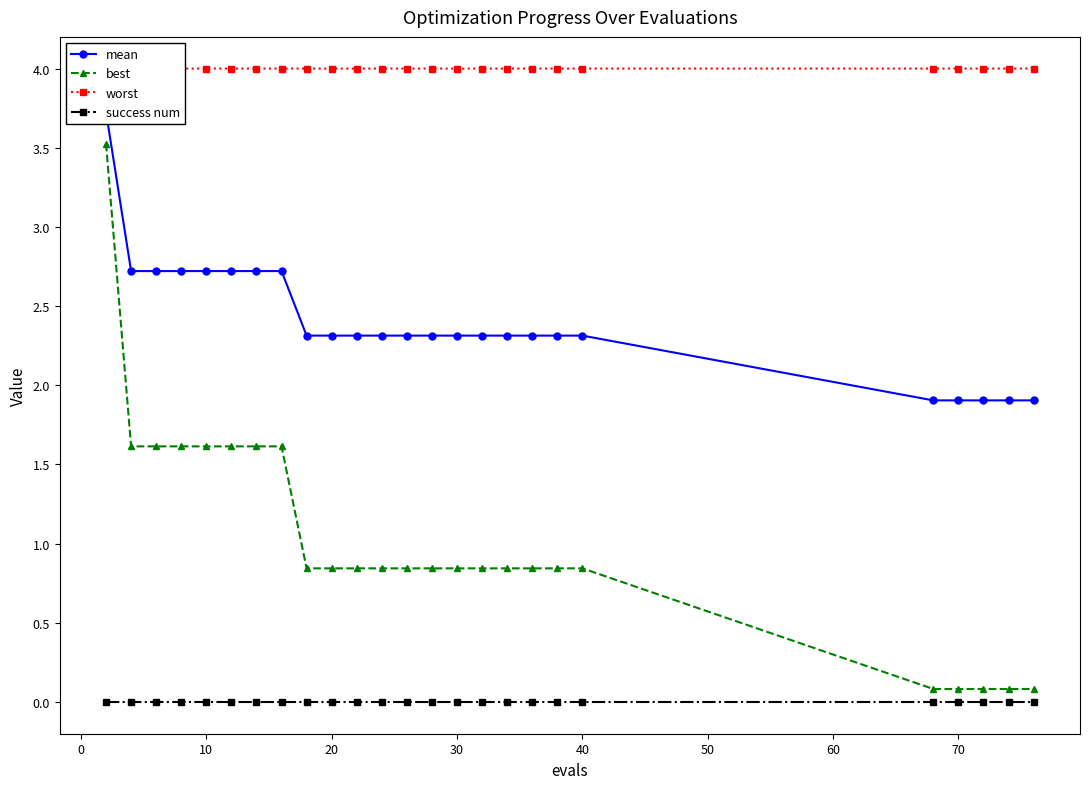

What is the highest value of the best series?

3.5